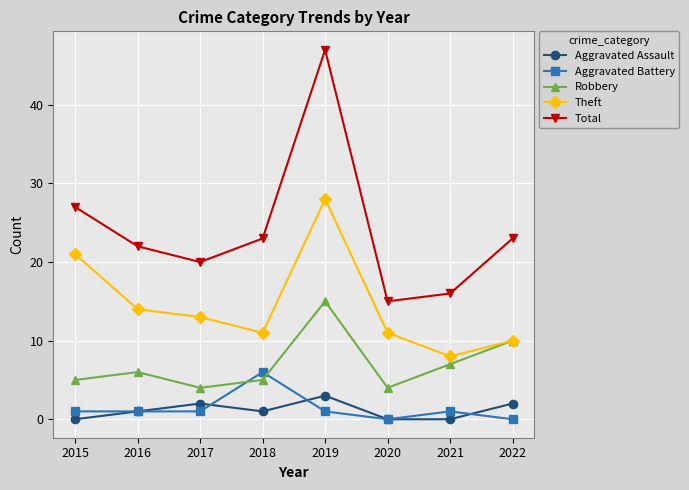

True or false: Theft and Total cross at least once.

False